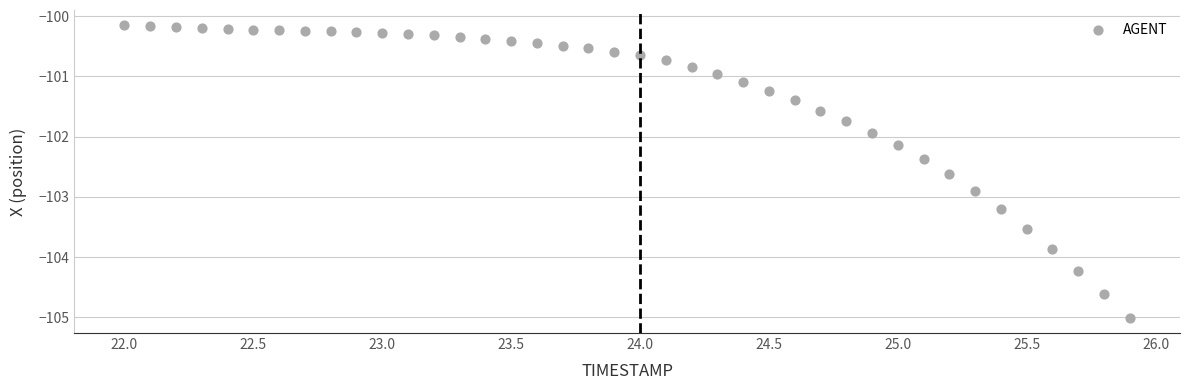

What is the range of Y values (max minus min)?

4.9